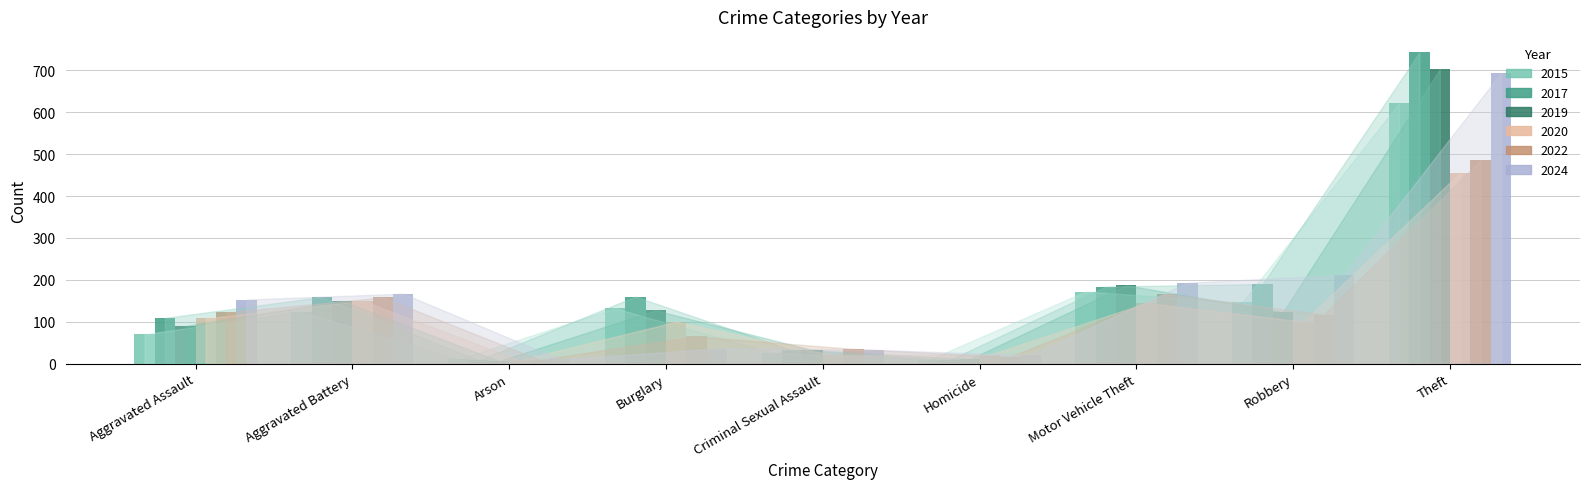

What value does the 2019 series have at Burglary?

127